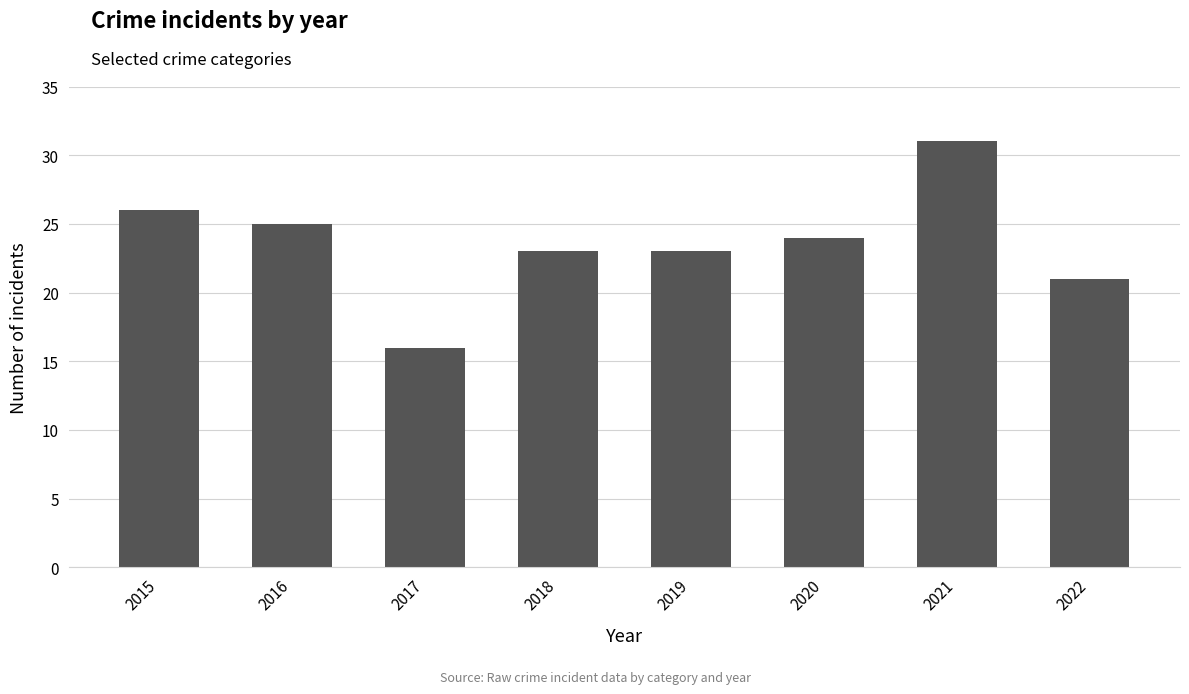

What is the difference between the values at 2022 and 2015?

5